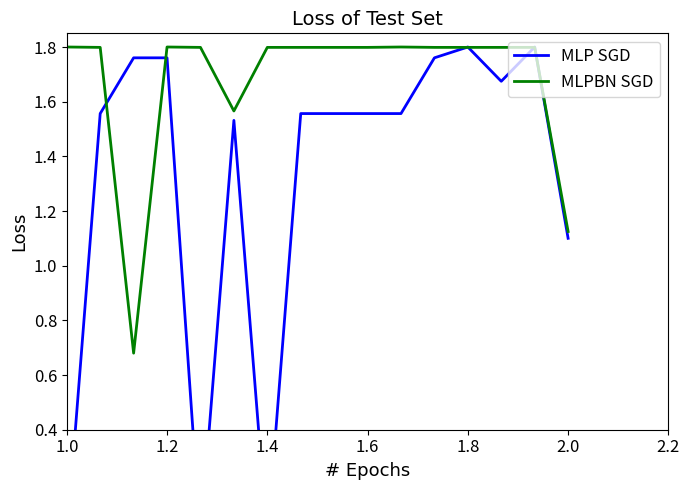

At which label does MLPBN SGD first exceed 1?

1.0